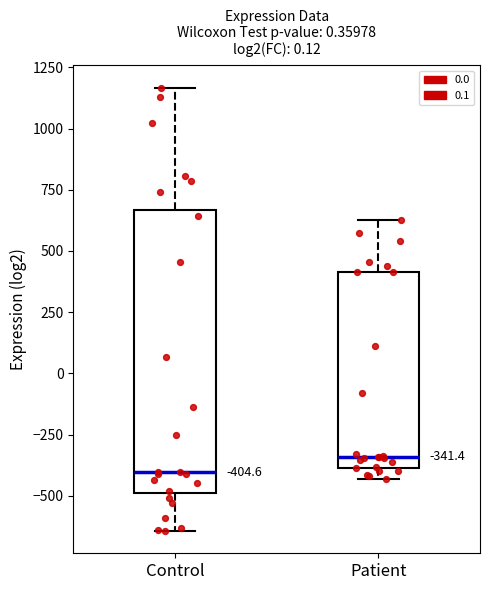

Which box has the highest median line?

Patient